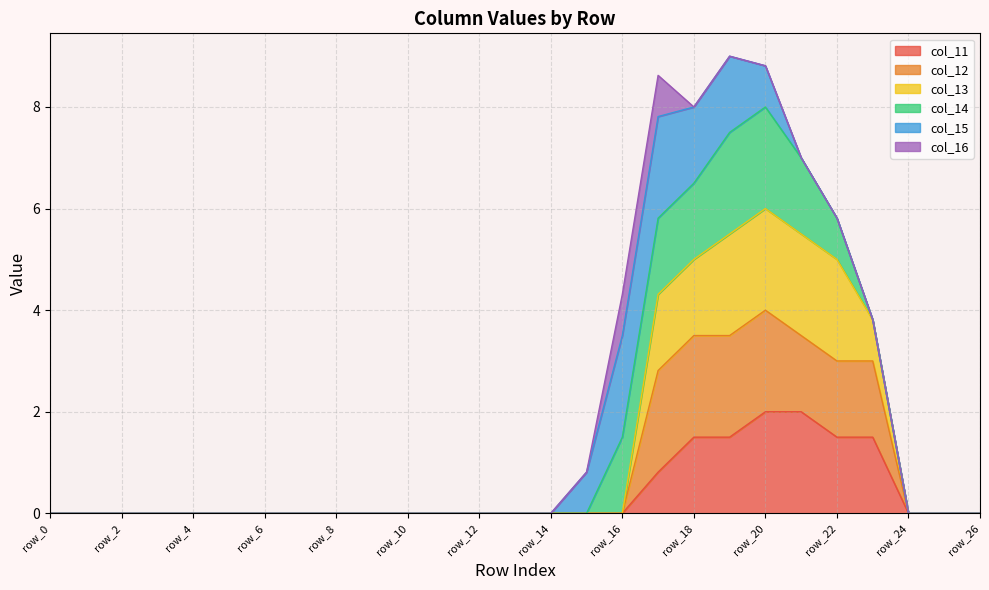

Is it true that col_11 equals -0.8 at row_6?

False